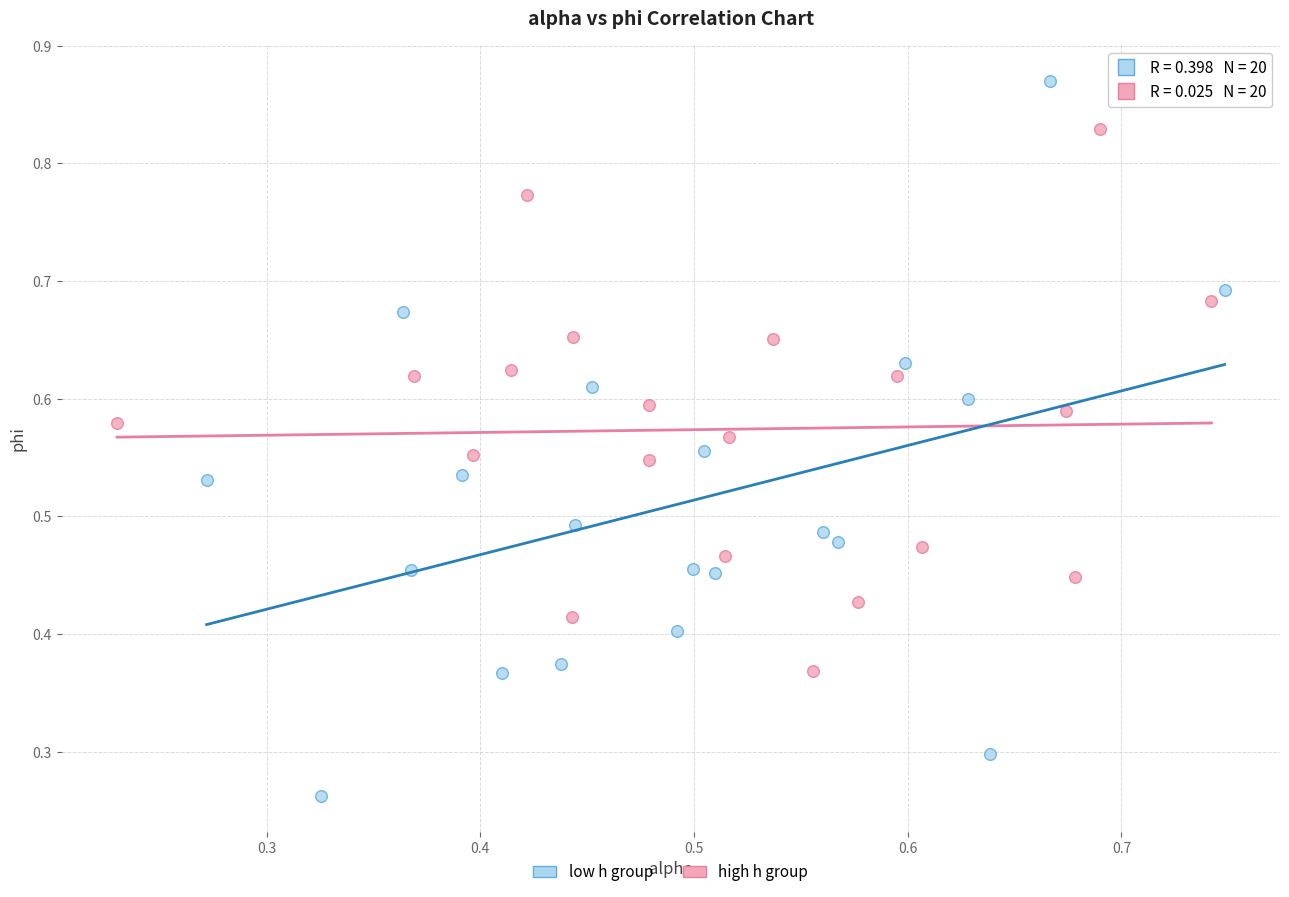

What are all the series names shown in the legend?

low h group, high h group